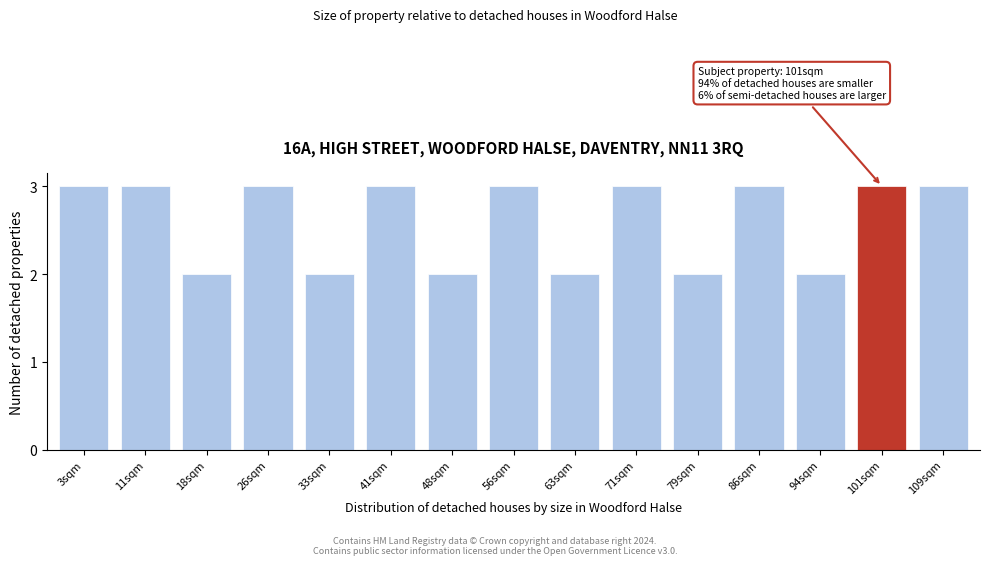

Reading right to left, extract all data points from this chart.

109sqm=3	101sqm=3	94sqm=2	86sqm=3	79sqm=2	71sqm=3	63sqm=2	56sqm=3	48sqm=2	41sqm=3	33sqm=2	26sqm=3	18sqm=2	11sqm=3	3sqm=3